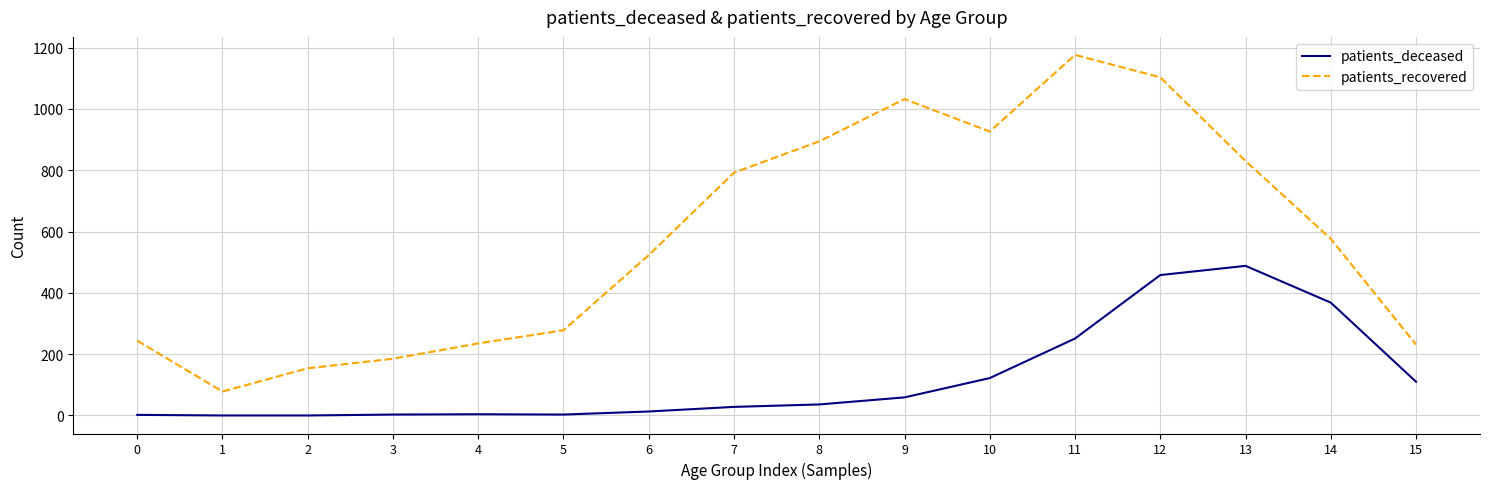

How many lines are shown in the chart?

2